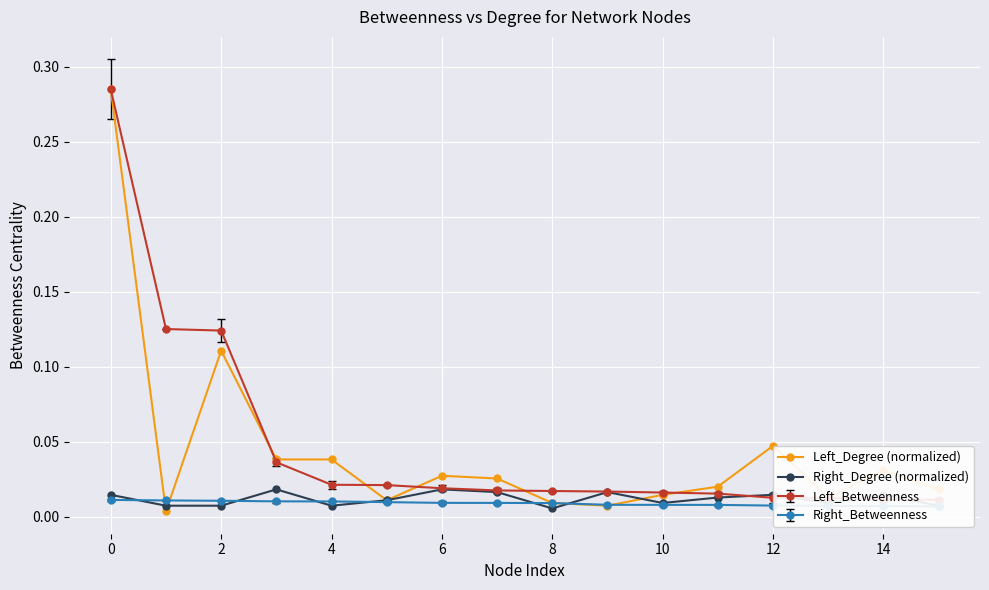

True or false: Right_Degree (normalized) has more than 0 interior local peaks.

True